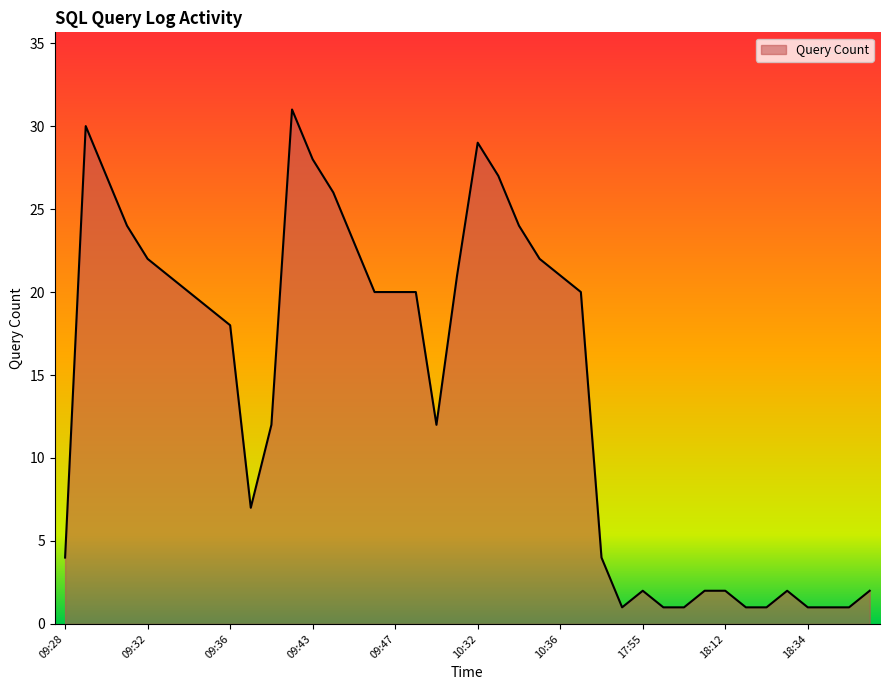

What is the difference between the maximum and minimum values?

30